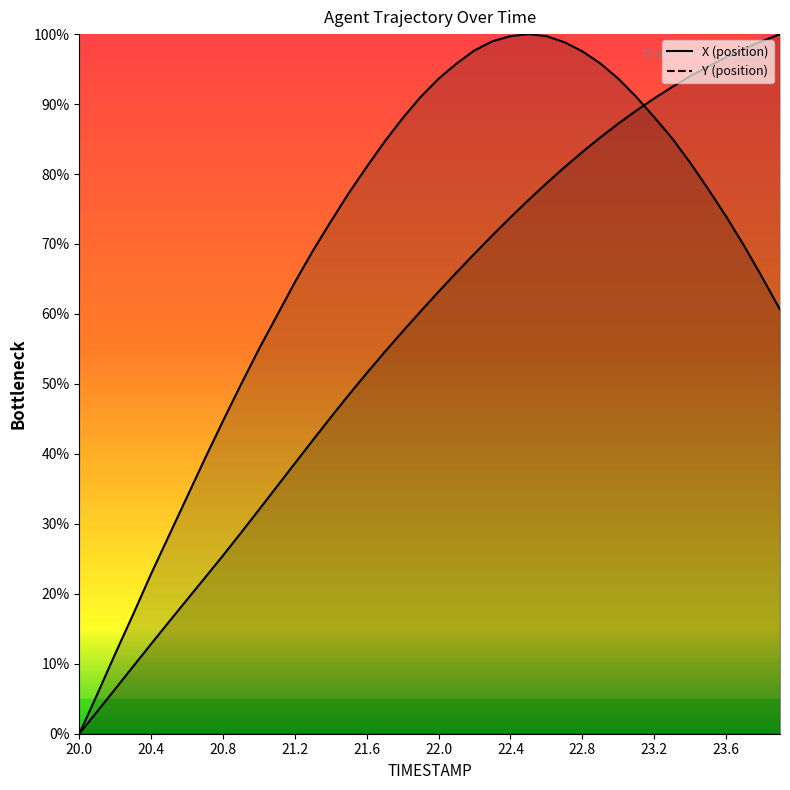

What is the total value across all series at 22.7?

179.8